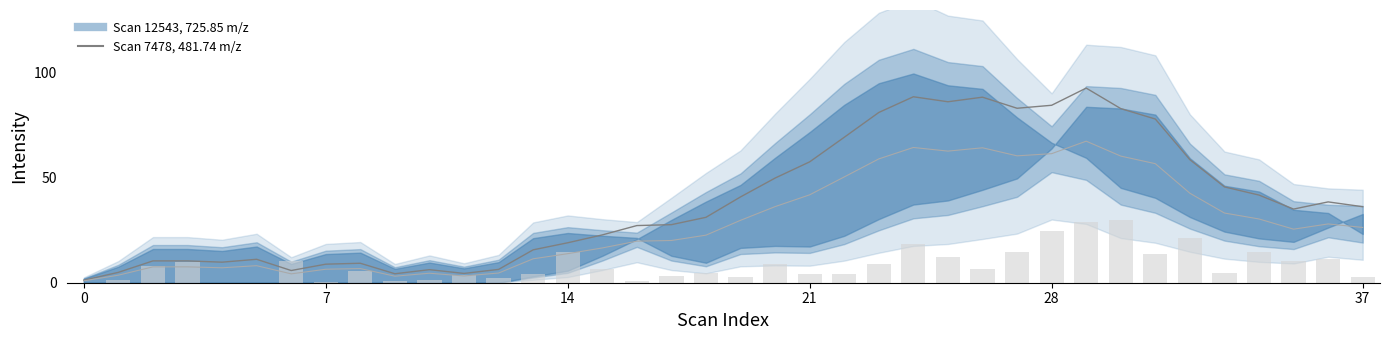

Is it true that the value at 27 is 120.9?

False